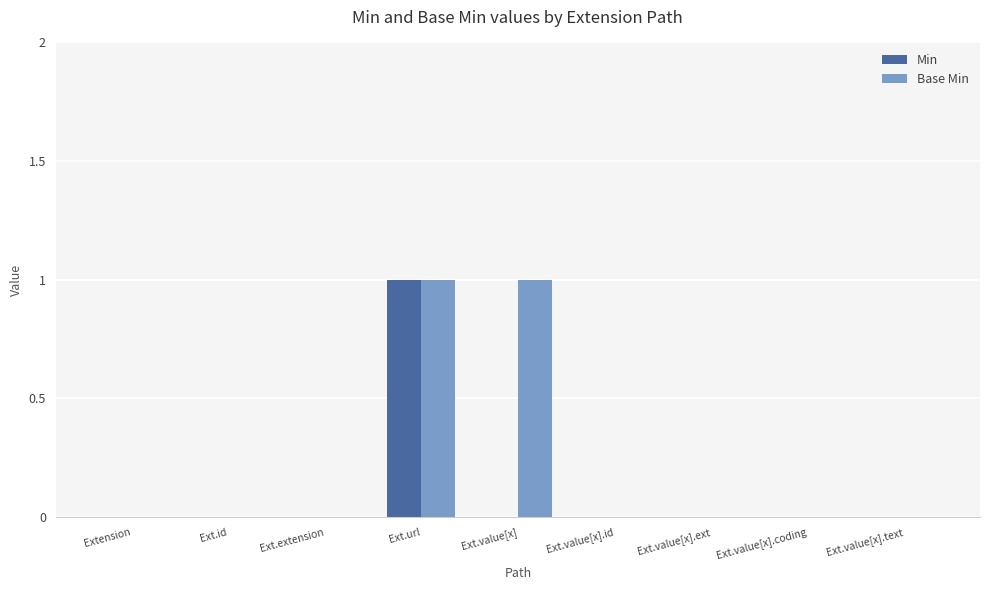

What is the spread (max minus min) of values at Ext.value[x]?

1